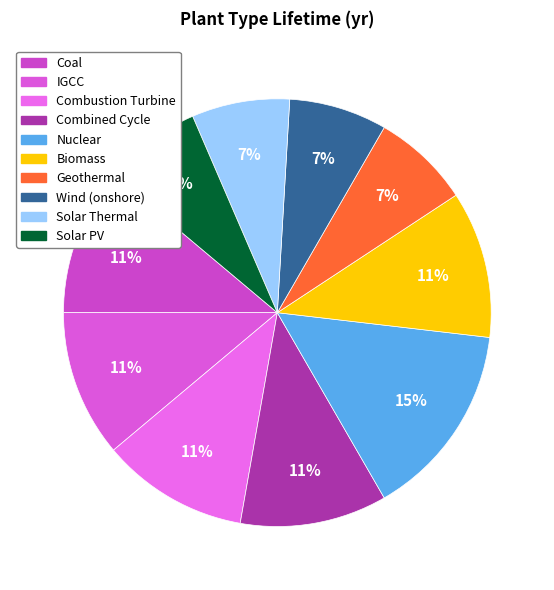

What is the smallest slice in the pie chart?

Geothermal